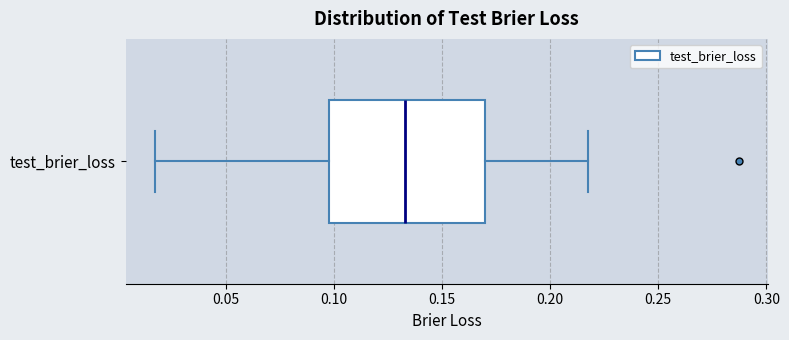

Read this box plot against the x-axis: the position of the median line, the range covered by the box, and the ends of both whiskers. The values are not printed on the chart, so give them approximately, as read against the axis.

median 0.135, box 0.100 to 0.170, whiskers 0.015 to 0.220